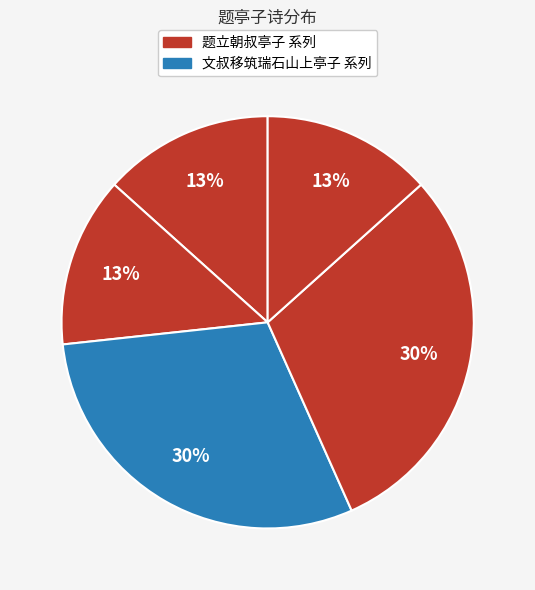

Which slice is the largest?

文叔移筑瑞石山上亭子 其二